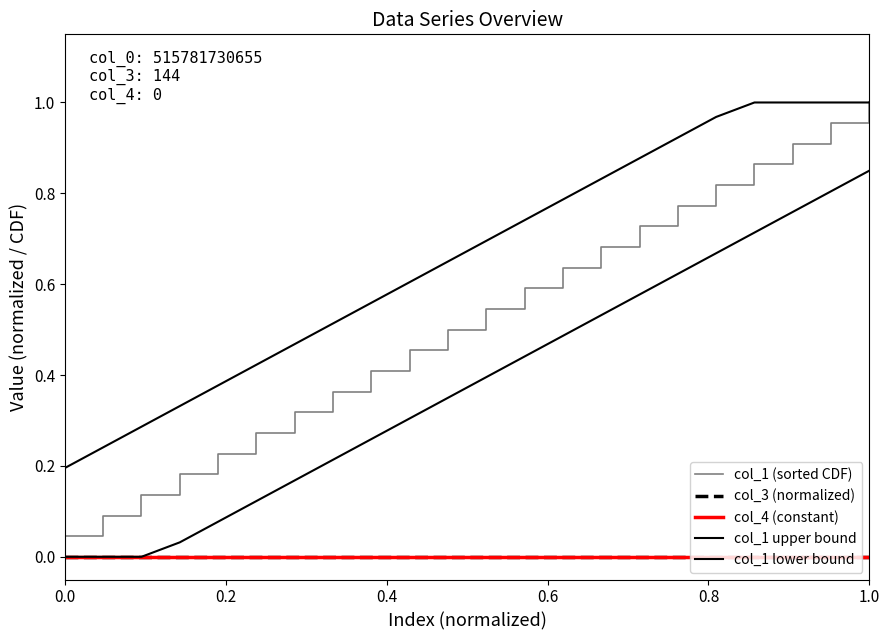

Does the chart display data point markers on the line(s)?

No